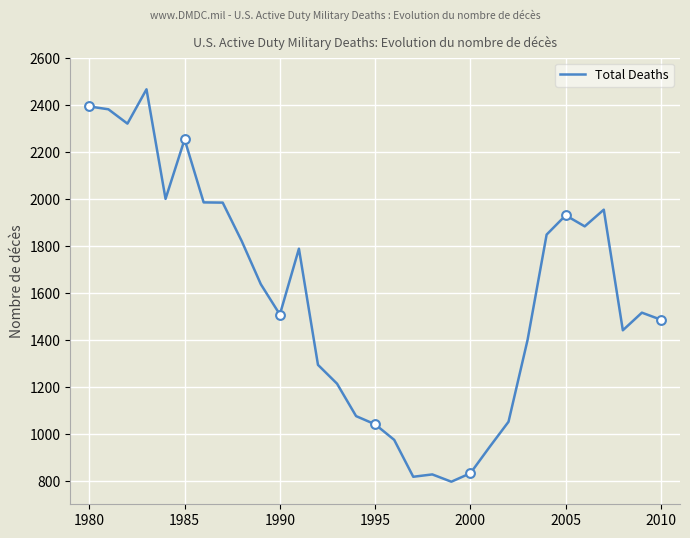

What is the smallest value displayed?

796